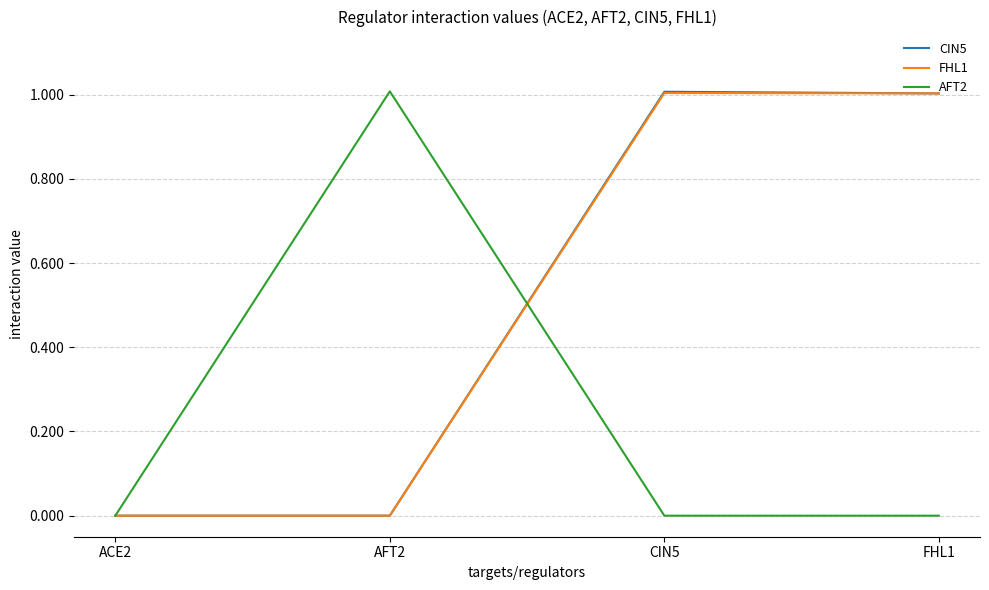

Read the CIN5 value at FHL1.

1.0